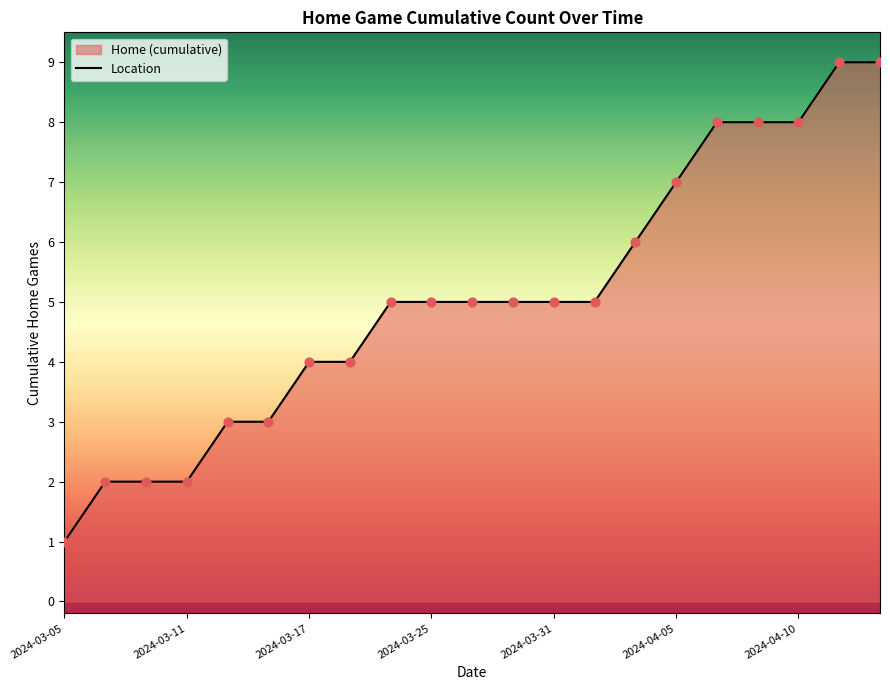

Which has a higher value, 2024-04-10 or 2024-03-25?

2024-04-10